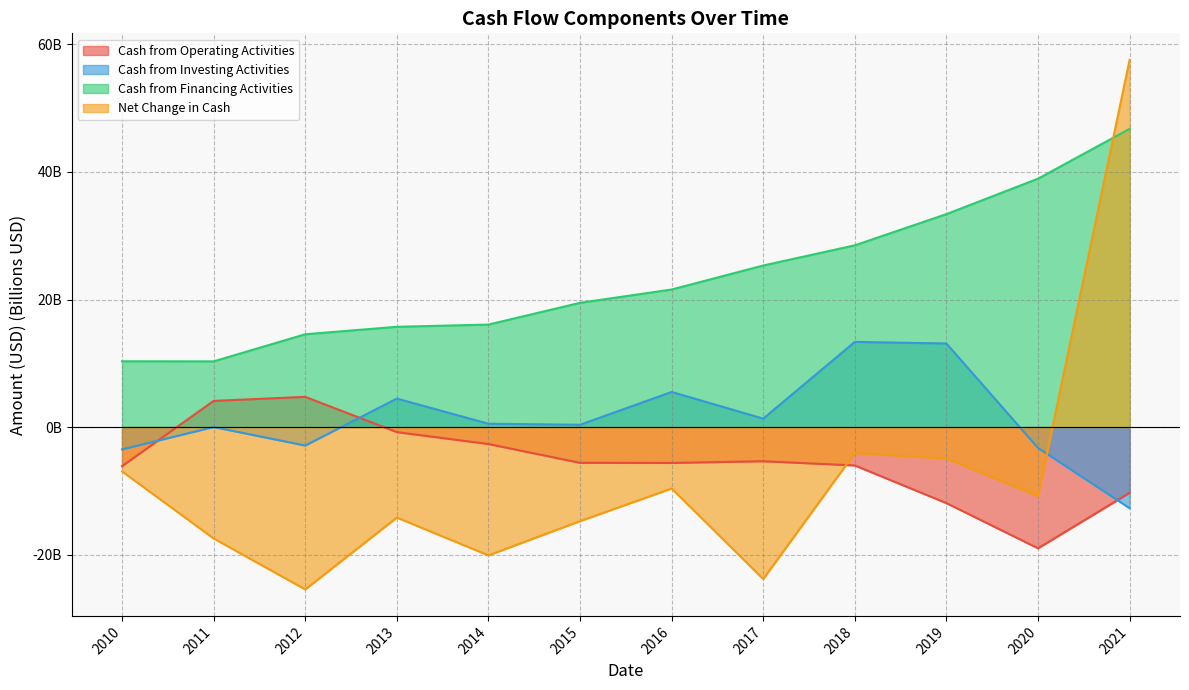

The value of Cash from Financing Activities at 2011 is 10.3. True or false?

True